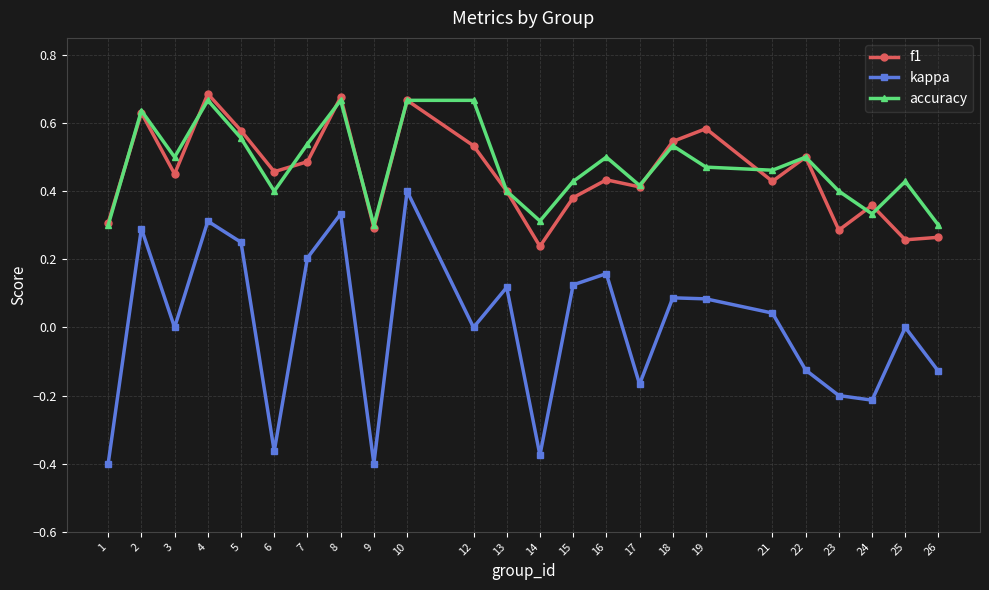

What is the sum of the f1 values at 22 and 13?

0.9